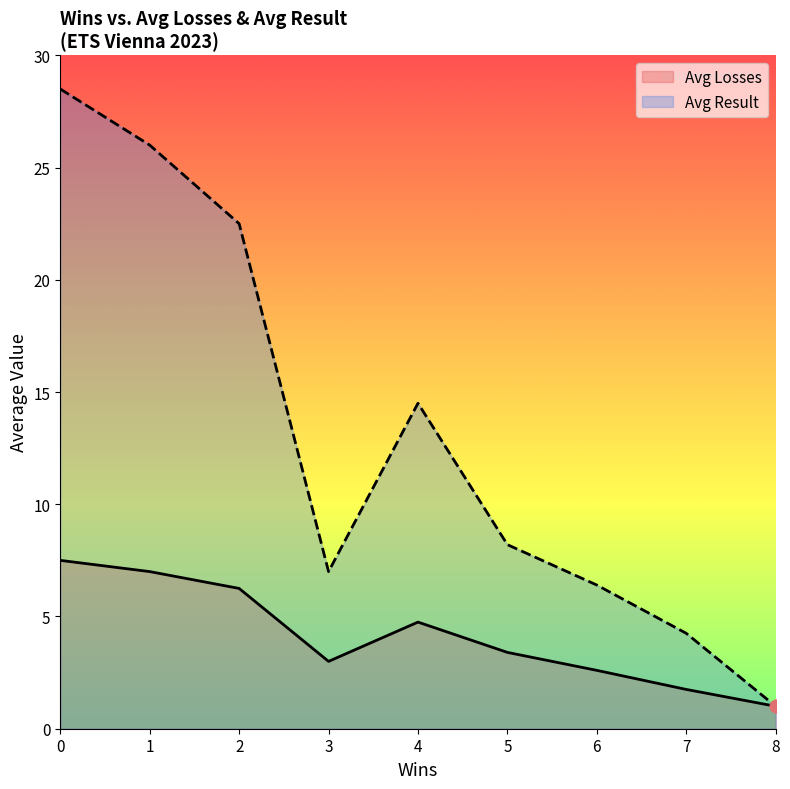

What are all the series names shown in the legend?

Avg Losses, Avg Result